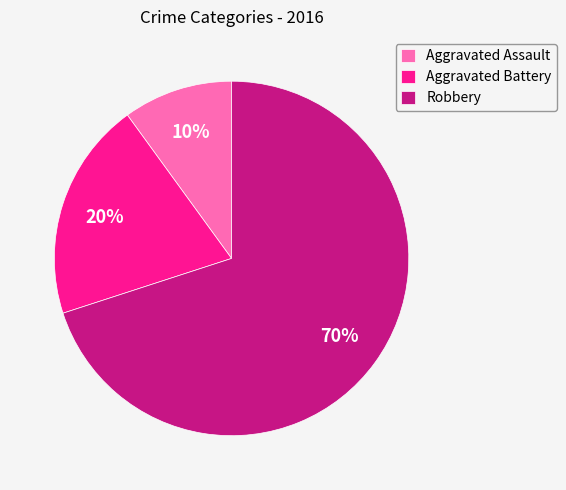

Which slice is the largest?

Robbery